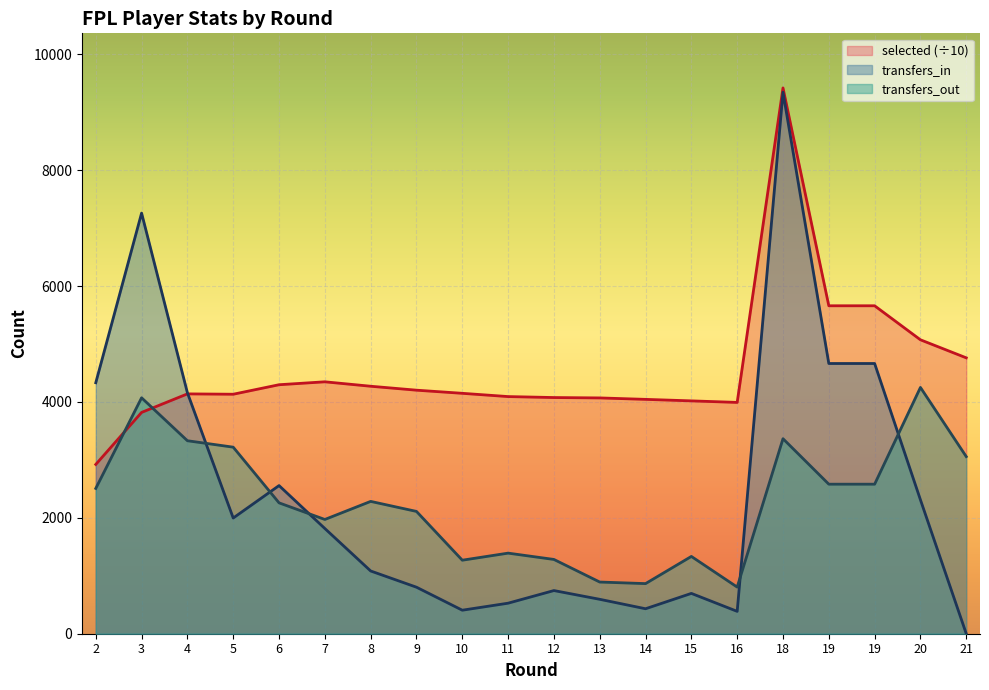

What are all the series names shown in the legend?

selected (÷10), transfers_in, transfers_out